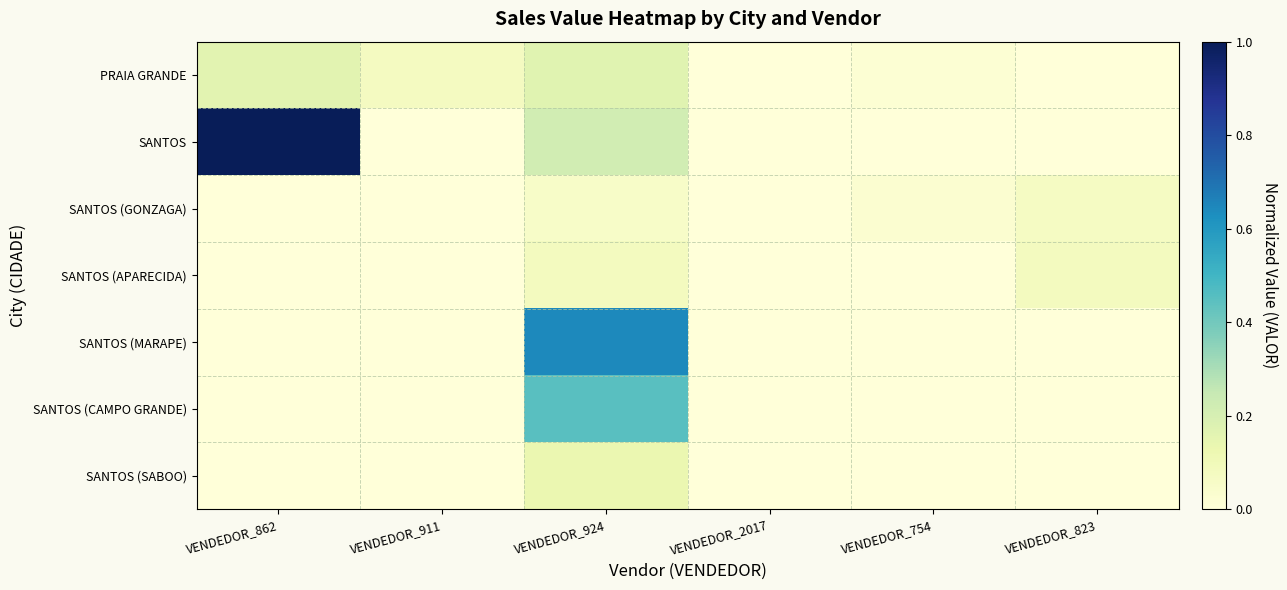

Between VENDEDOR_2017 and VENDEDOR_911, which is larger?

VENDEDOR_911